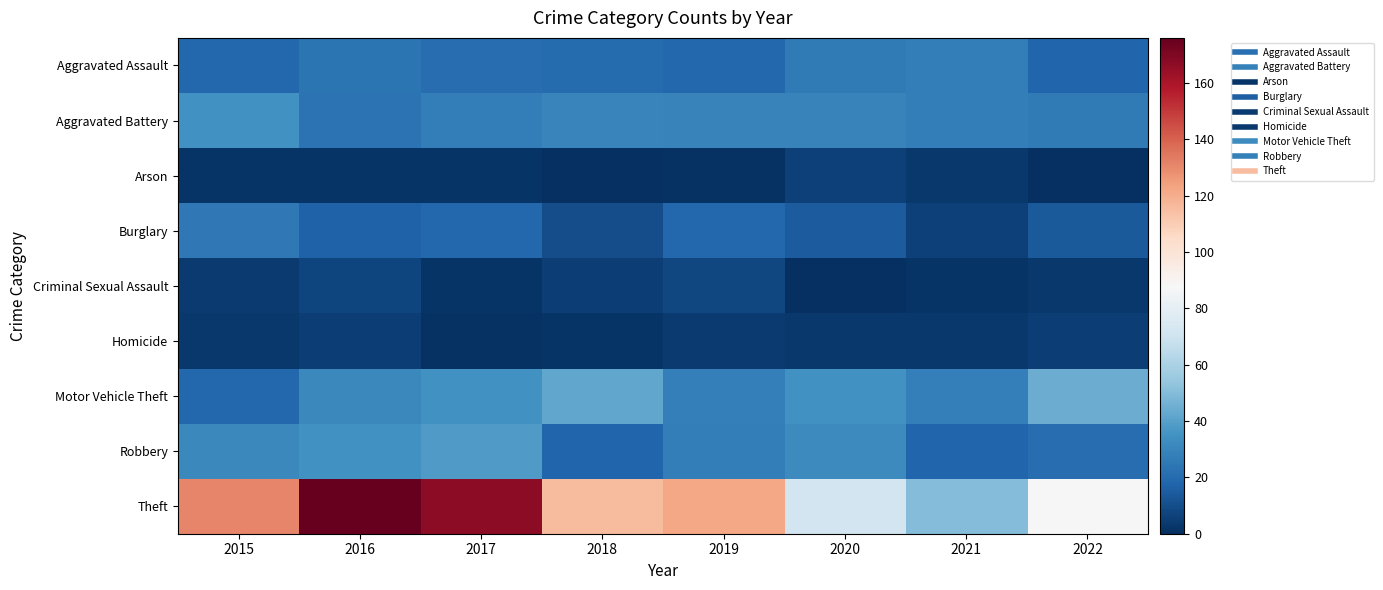

Rank the series by their maximum value, from highest to lowest.

Theft, Motor Vehicle Theft, Robbery, Aggravated Battery, Aggravated Assault, Burglary, Criminal Sexual Assault, Arson, Homicide